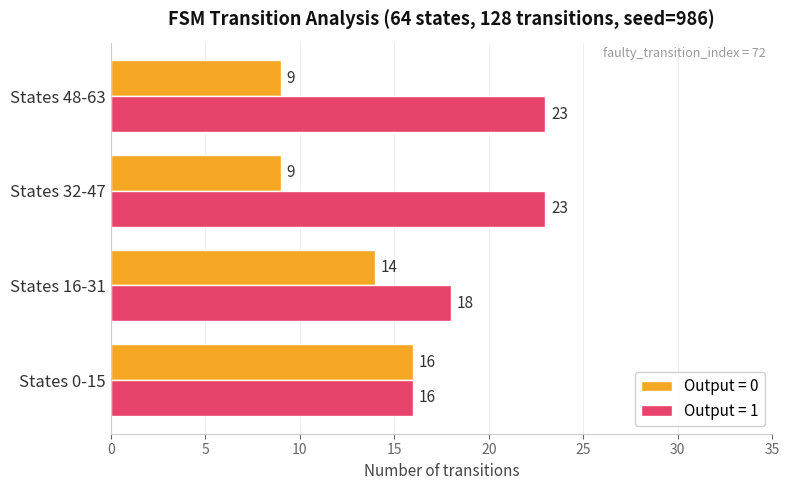

What is the maximum value for Output = 1?

23